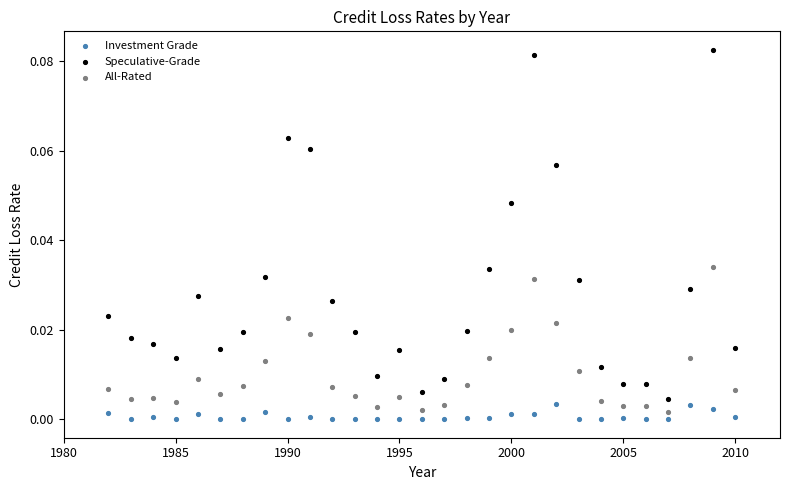

Which series reaches the maximum Y coordinate?

Speculative-Grade